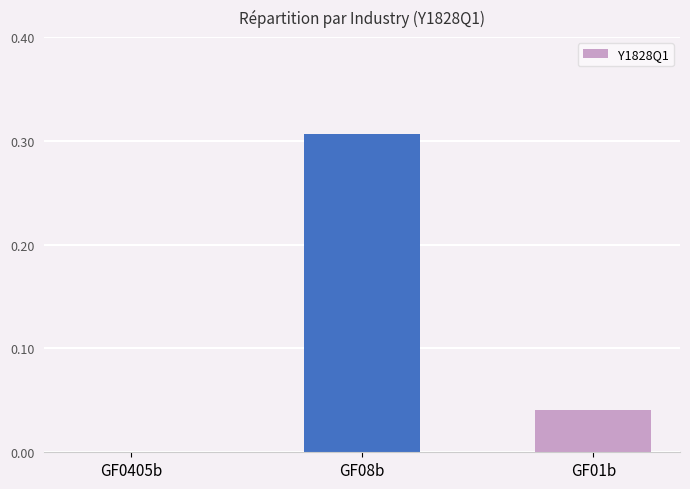

Which category has the highest value across all series?

GF08b